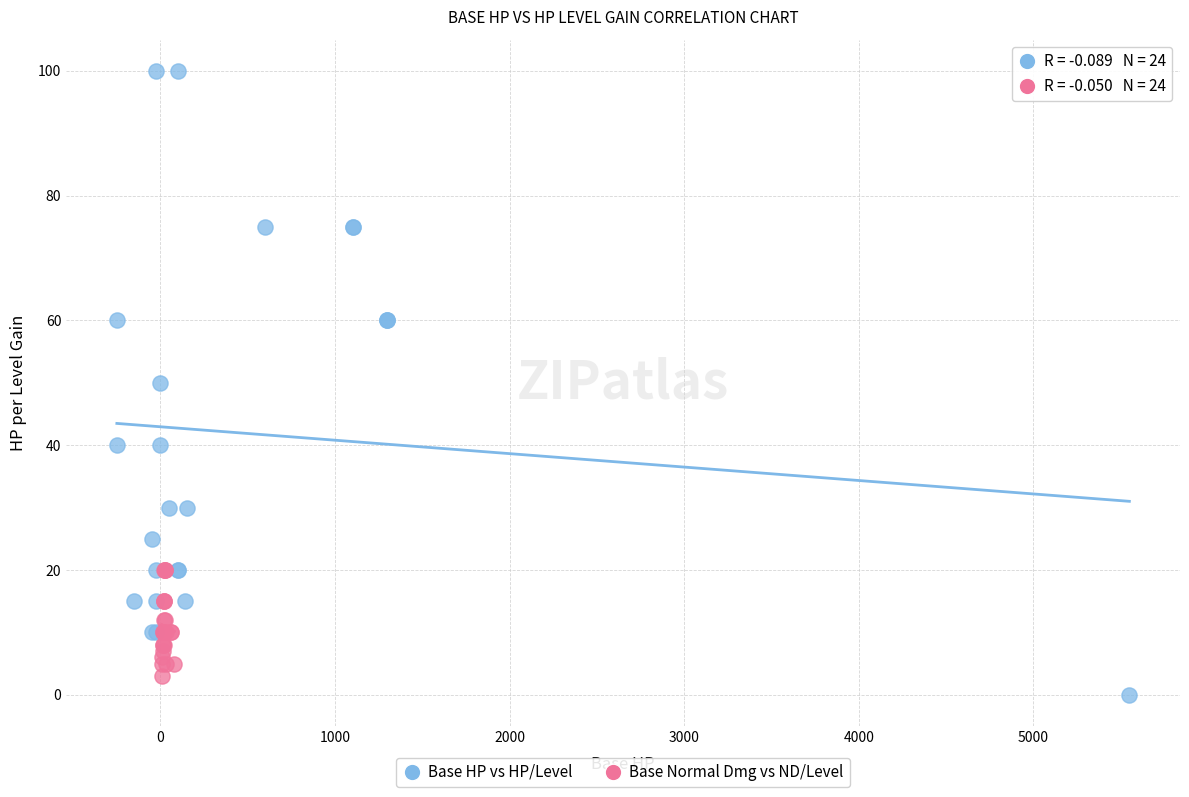

Which series contains the highest Y value?

Base HP vs HP/Level